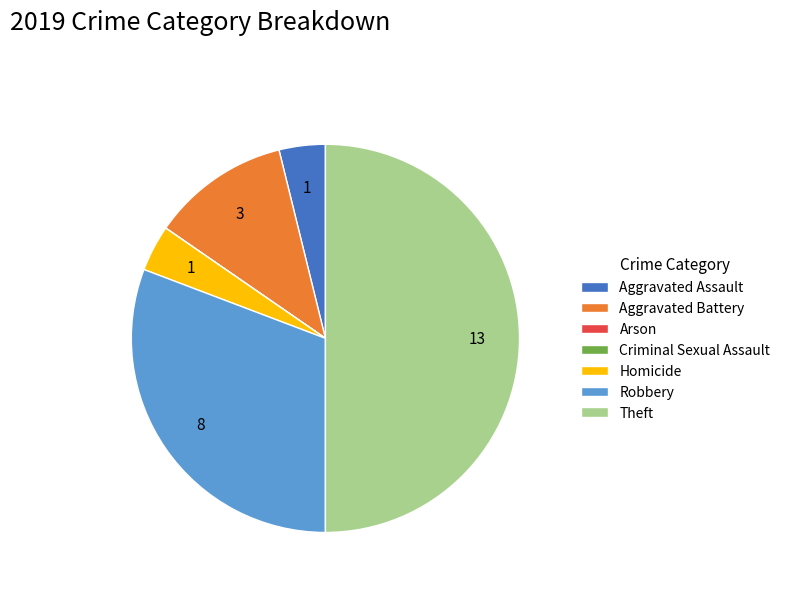

Is it true that Aggravated Battery is 1% of the pie?

False